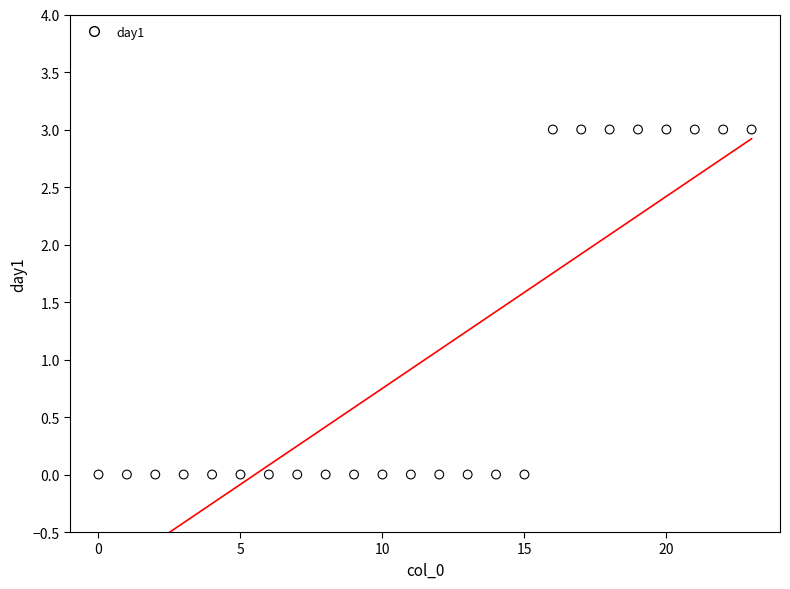

What is the range of Y values (max minus min)?

3